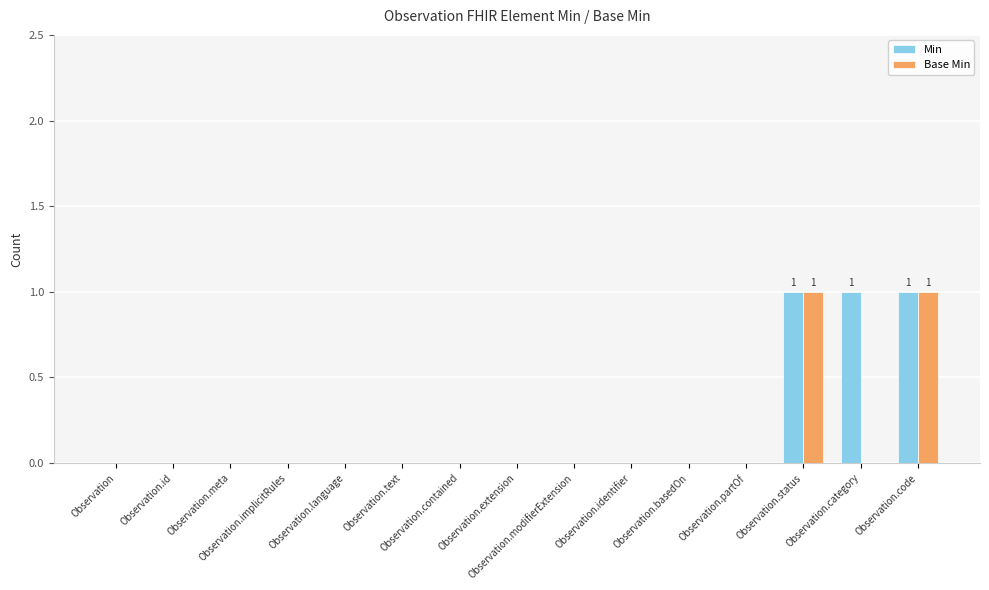

What is the spread (max minus min) of values at Observation.category?

1